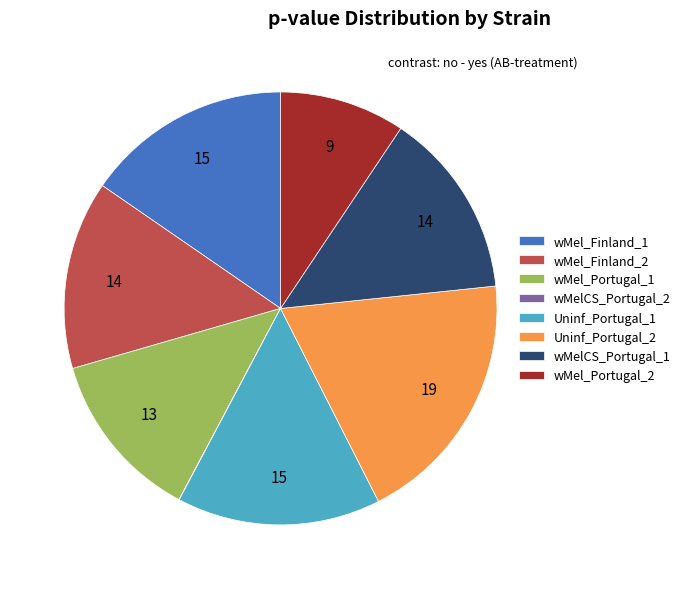

Does any single category account for the majority?

No